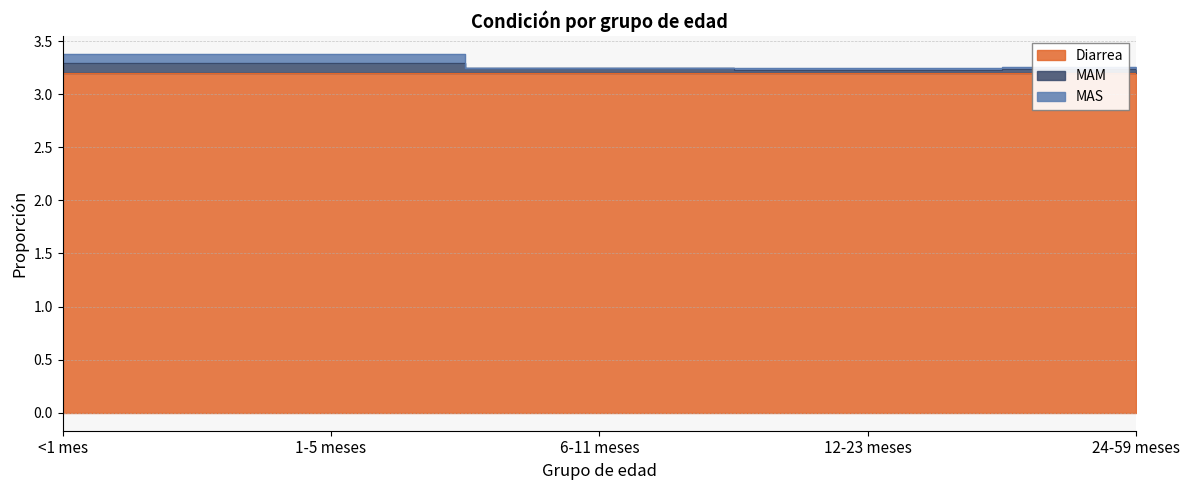

Which category has the highest value across all series?

<1 mes